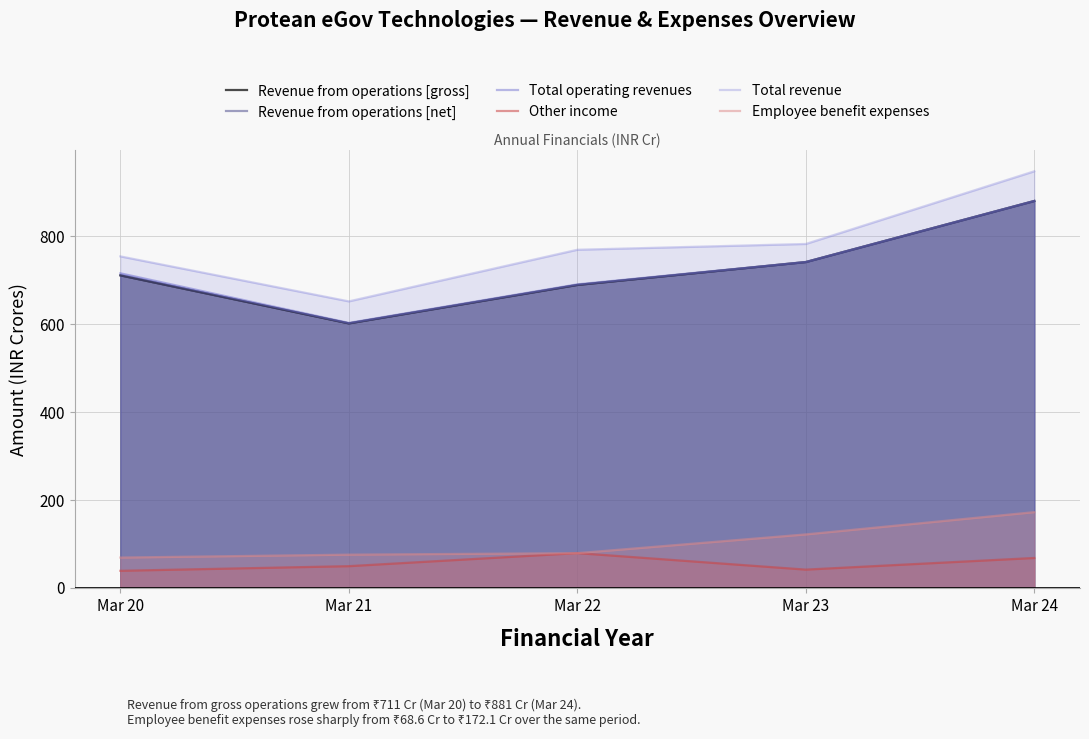

What is the difference between the highest and lowest values at Mar 24?

880.8